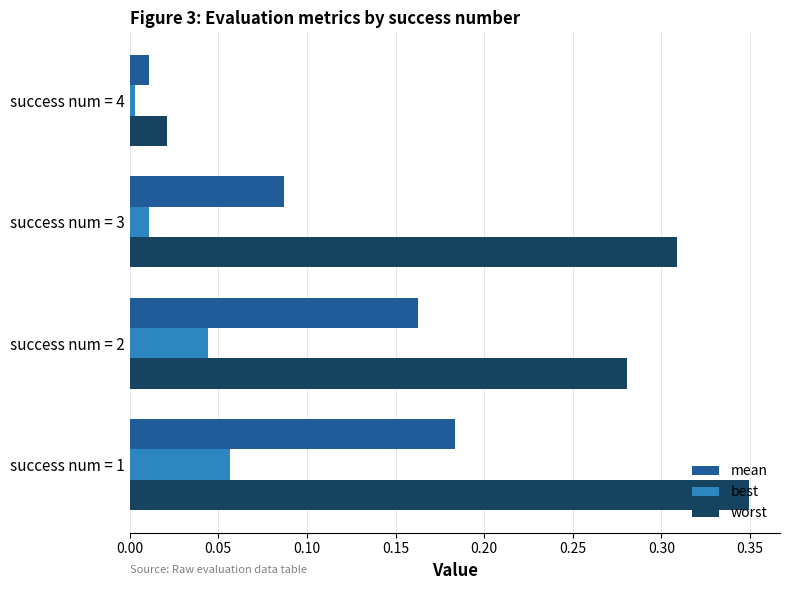

At which category is the sum across all series the highest?

success num = 1